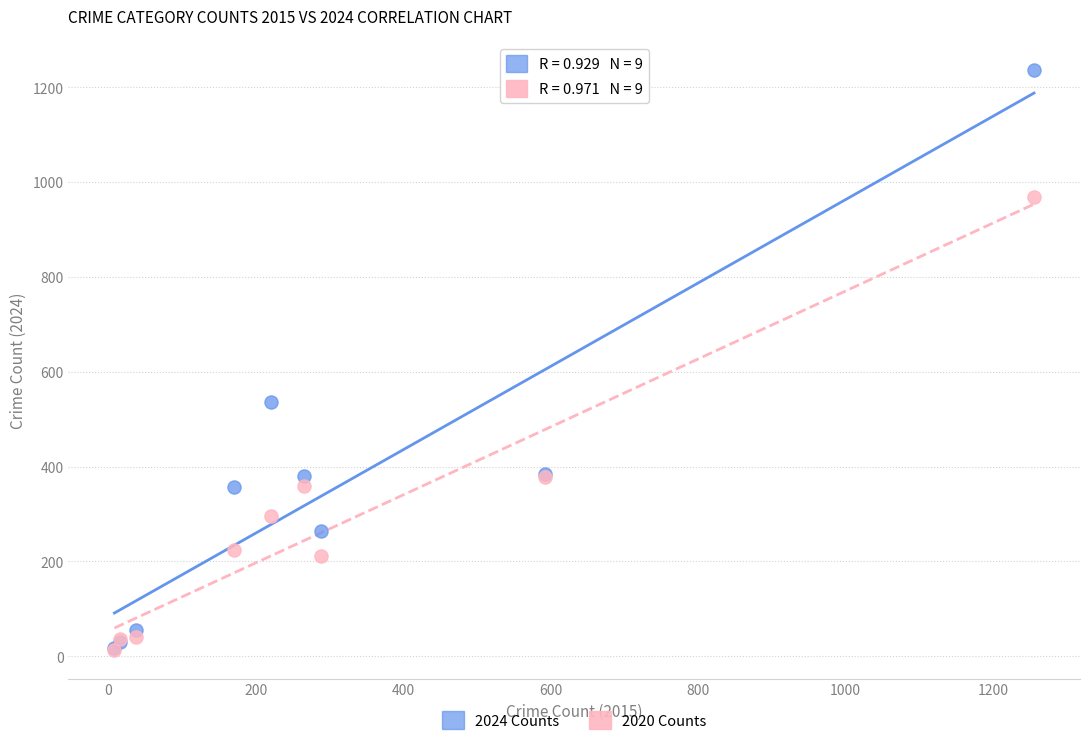

Which series contains the highest Y value?

2024 Counts